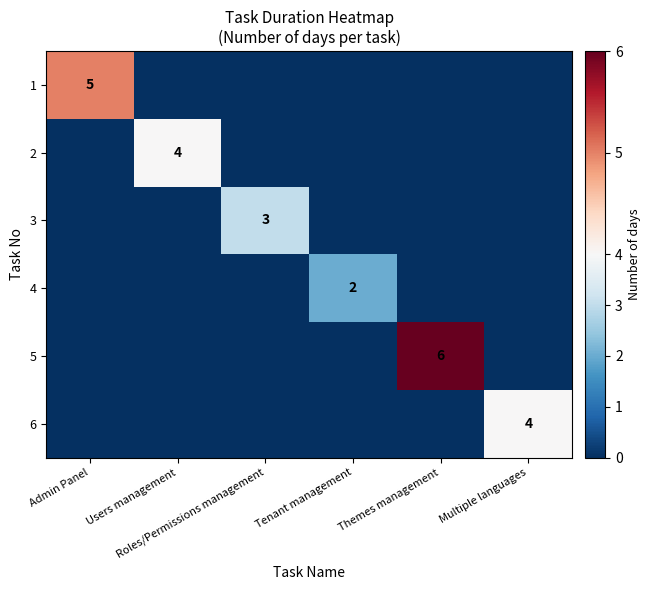

Rank the categories by 3 value from lowest to highest.

Admin Panel, Users management, Tenant management, Themes management, Multiple languages, Roles/Permissions management